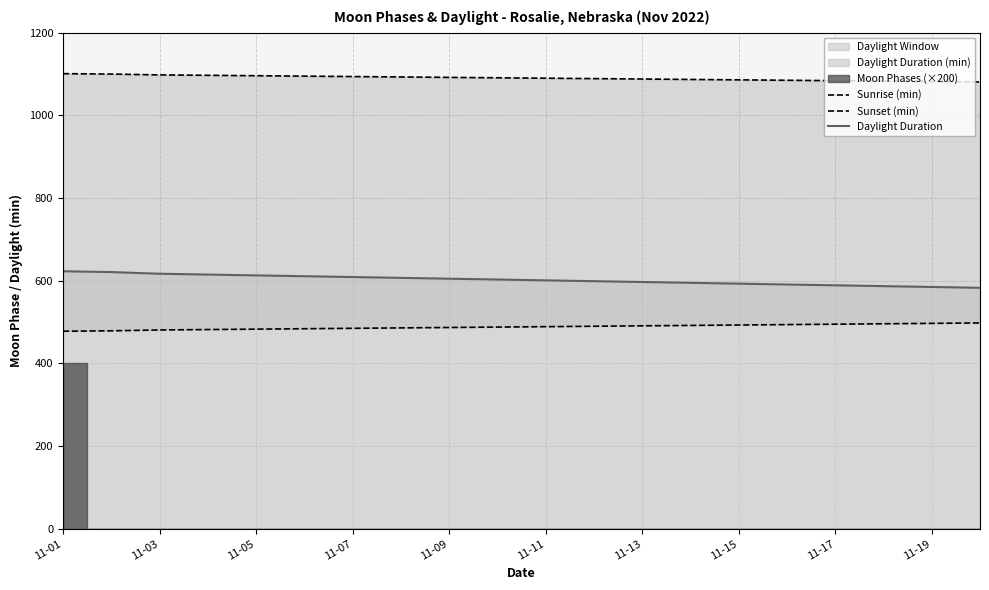

Is the value of Sunset (min) at 18 greater than the value of Daylight Duration at 11?

Yes